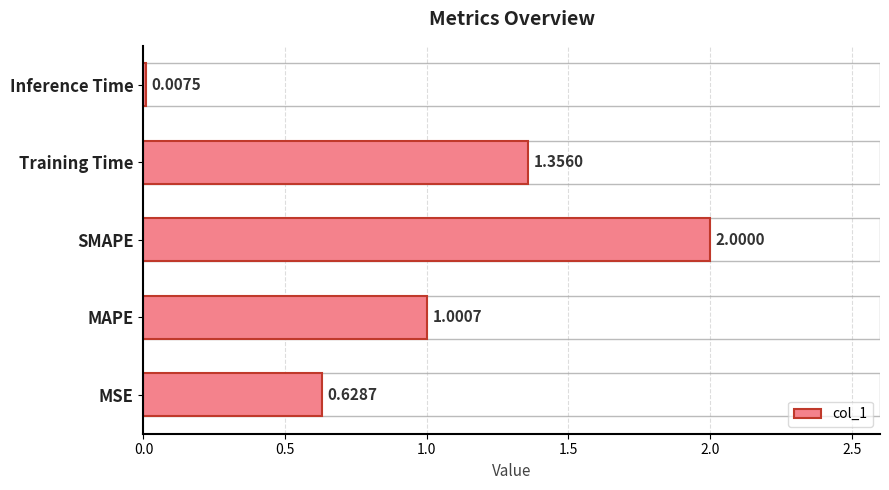

What is the sum of all values?

5.0